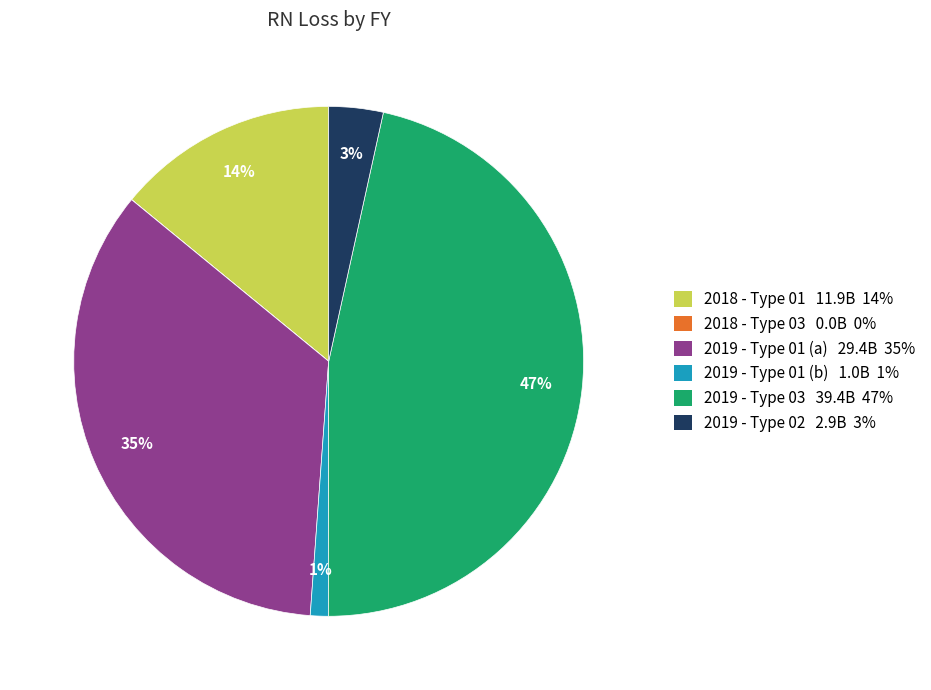

Is there a majority slice in this chart?

No